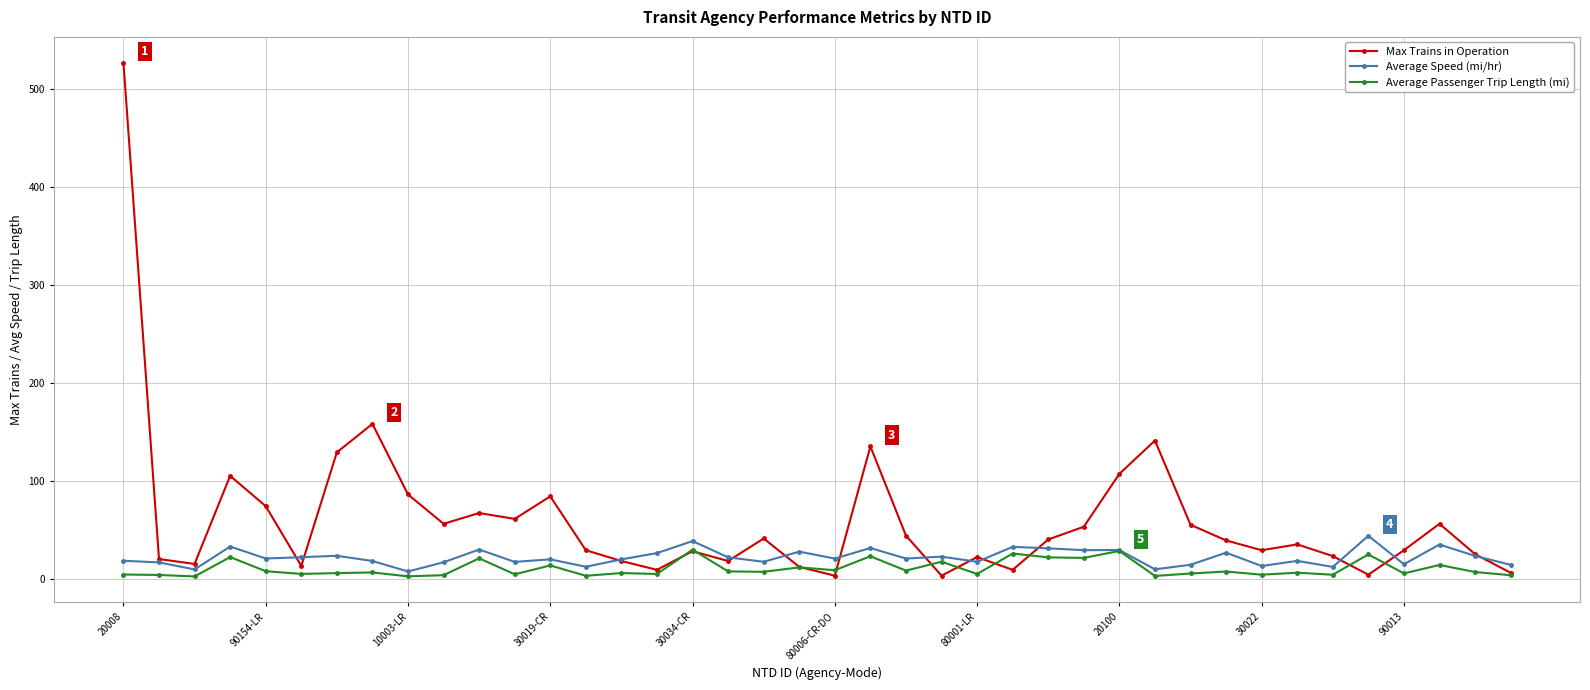

True or false: Average Speed (mi/hr) has more than 2 interior local peaks.

True